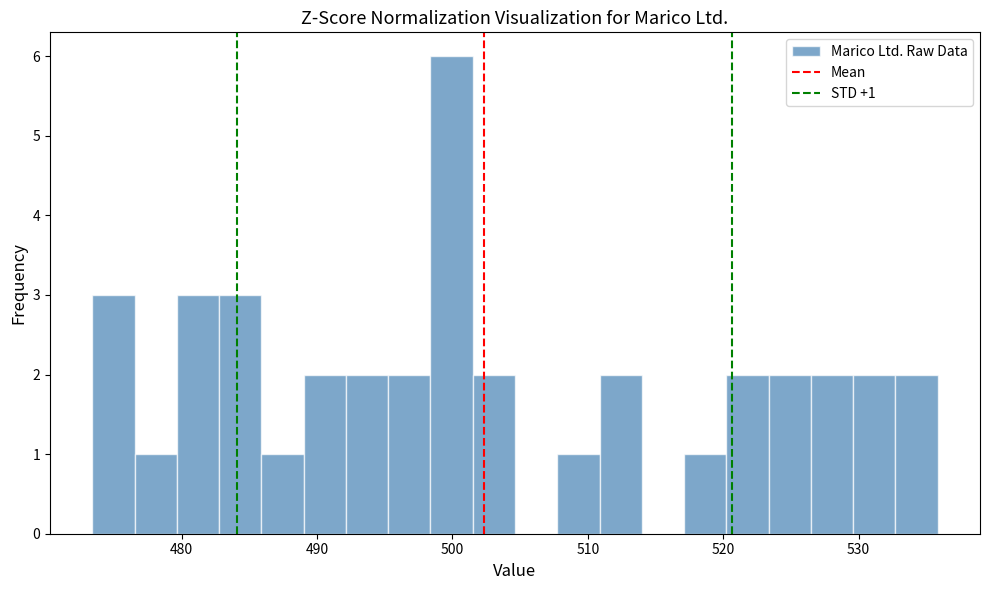

Read against the x-axis, roughly where is the centre of the tallest bar?

500